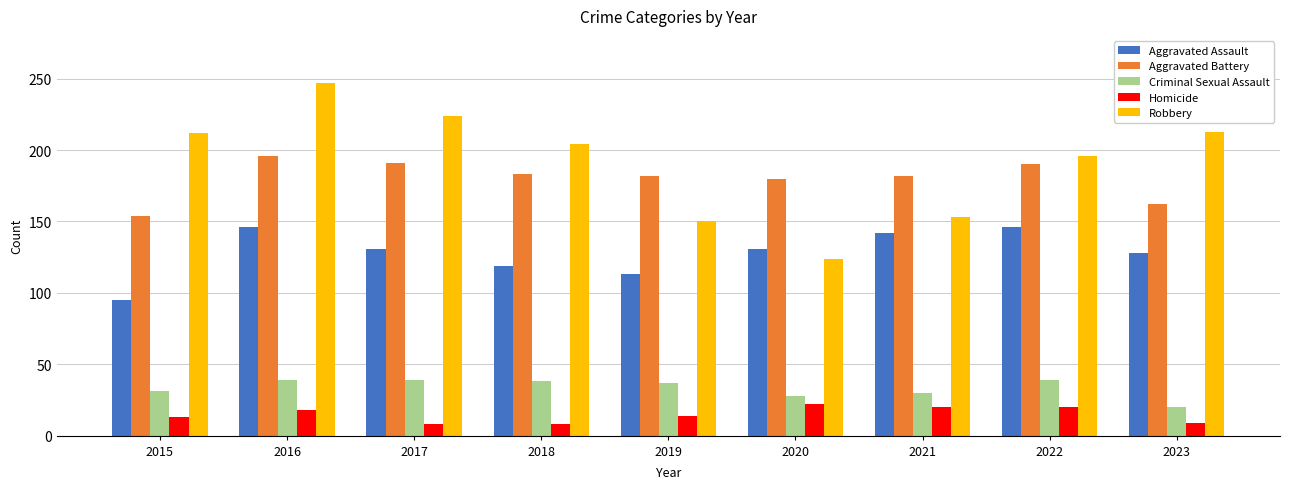

What is the sum of the Aggravated Assault values at 2023 and 2021?

270